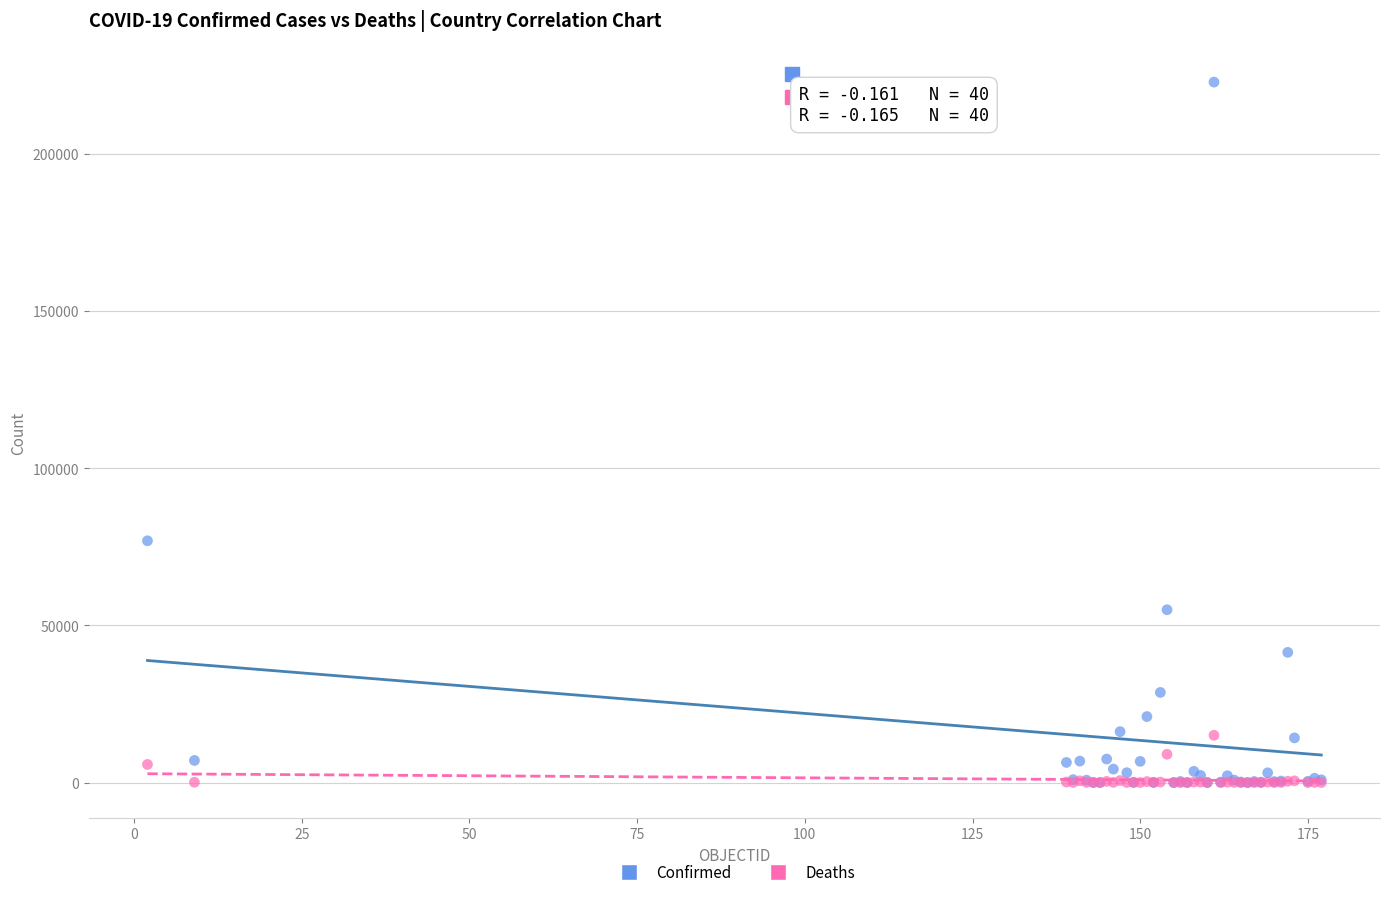

Across all series, what Y value is closest to 111438?

76930